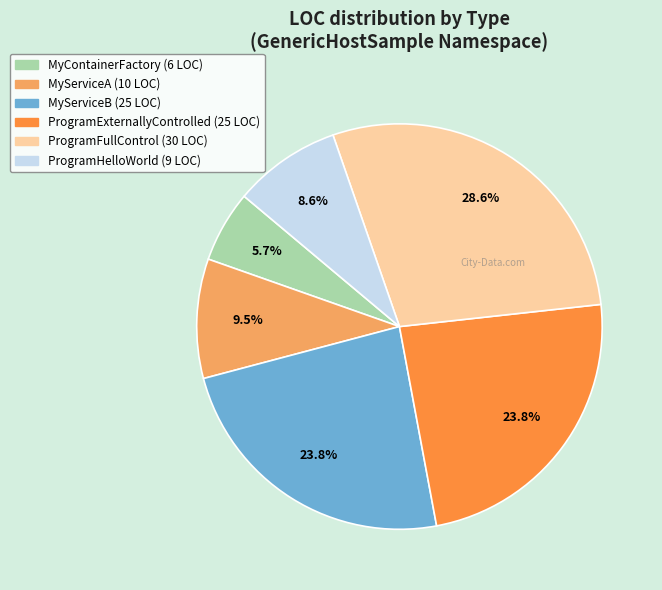

Does any single category account for the majority?

No